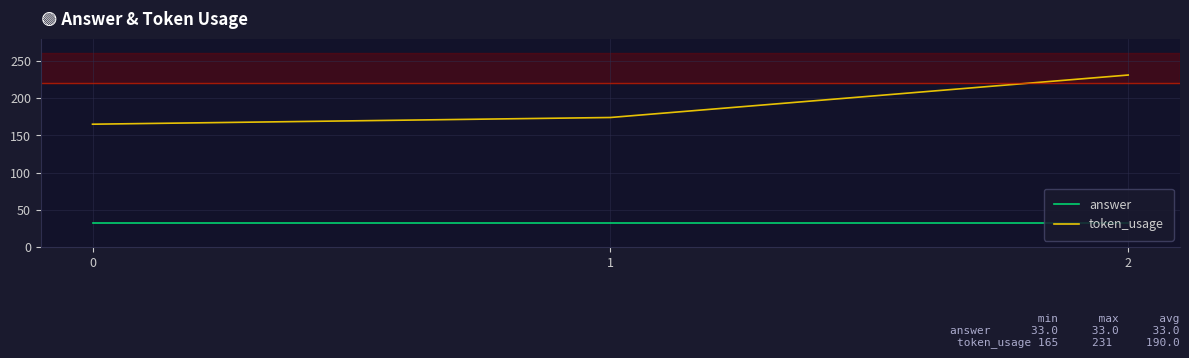

What is the minimum value shown in the chart?

33